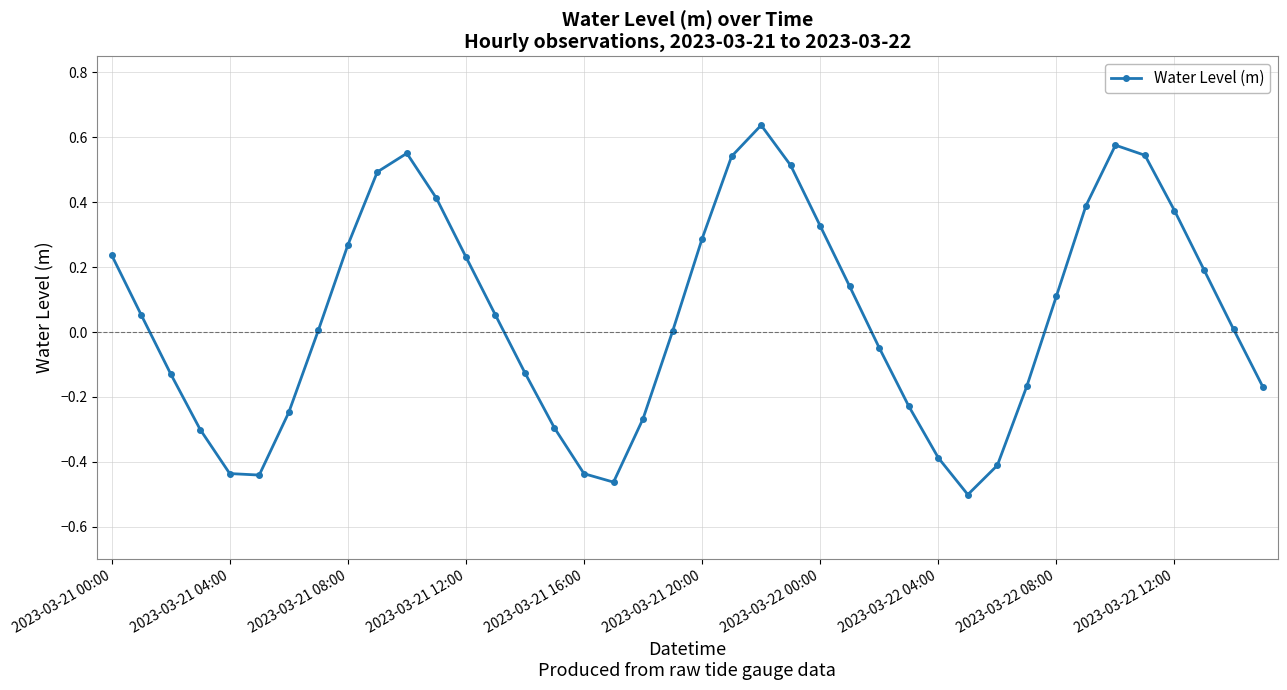

What is the sum of all values?

1.9